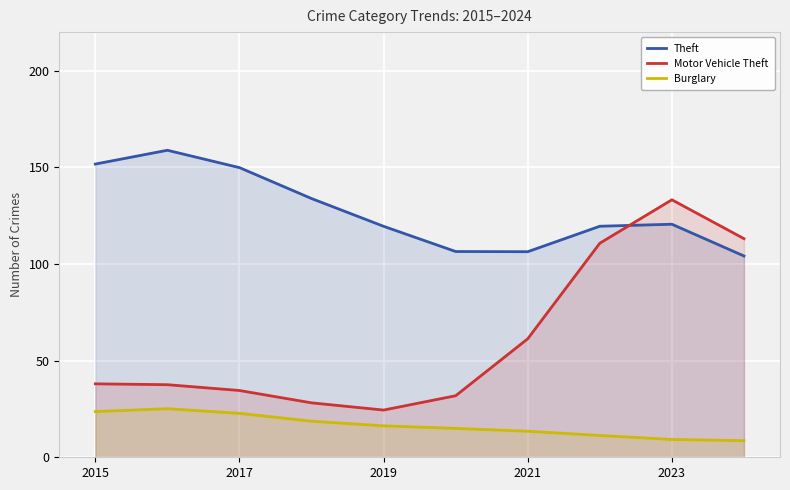

Does the chart display data point markers on the line(s)?

No